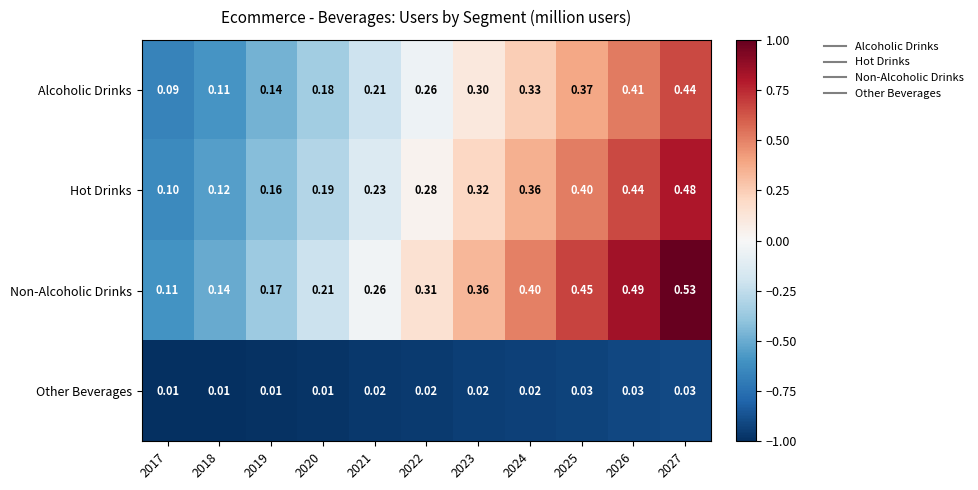

At 2020, list the series in order from smallest to largest.

Other Beverages, Alcoholic Drinks, Hot Drinks, Non-Alcoholic Drinks